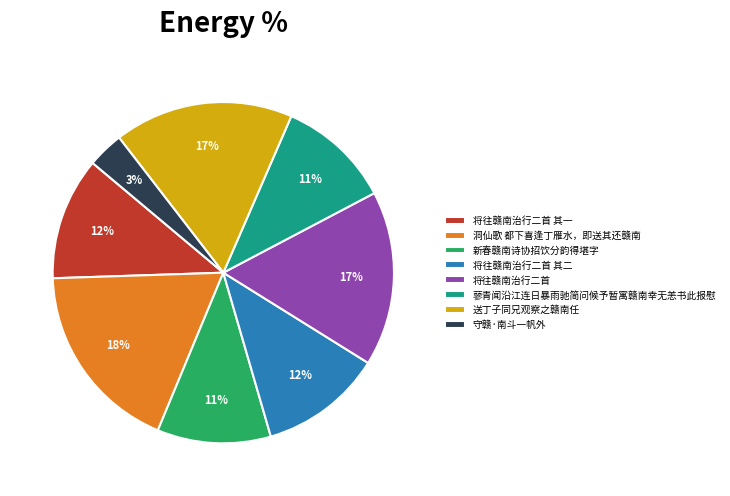

To the nearest percent, what percentage of the pie is 蓼青闻沿江连日暴雨驰简问候予暂寓赣南幸无恙书此报慰?

11%